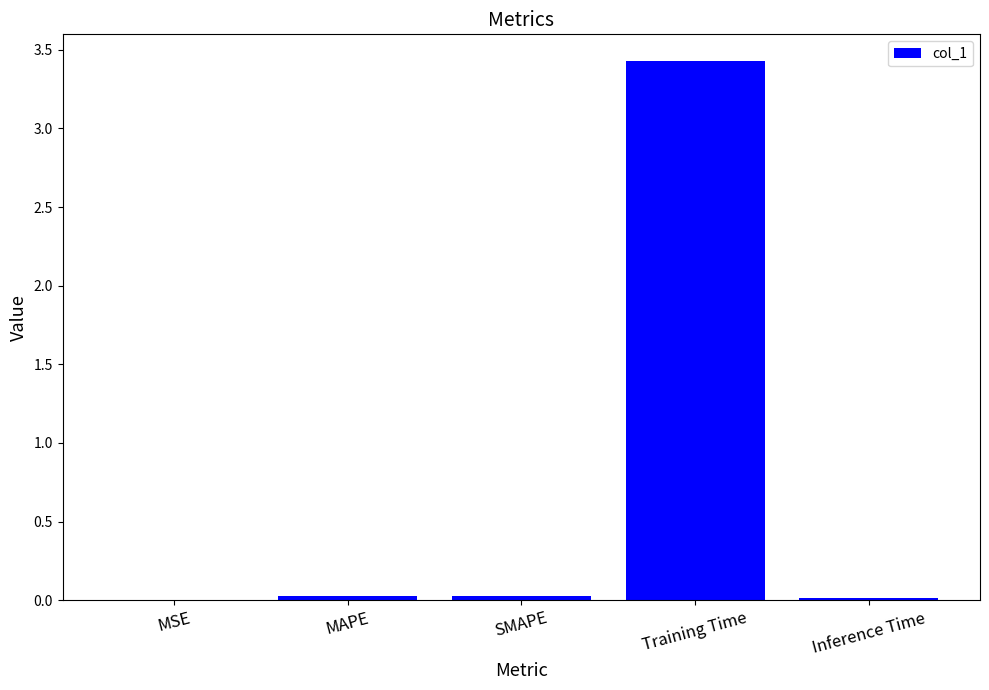

Which category has the highest value across all series?

Training Time